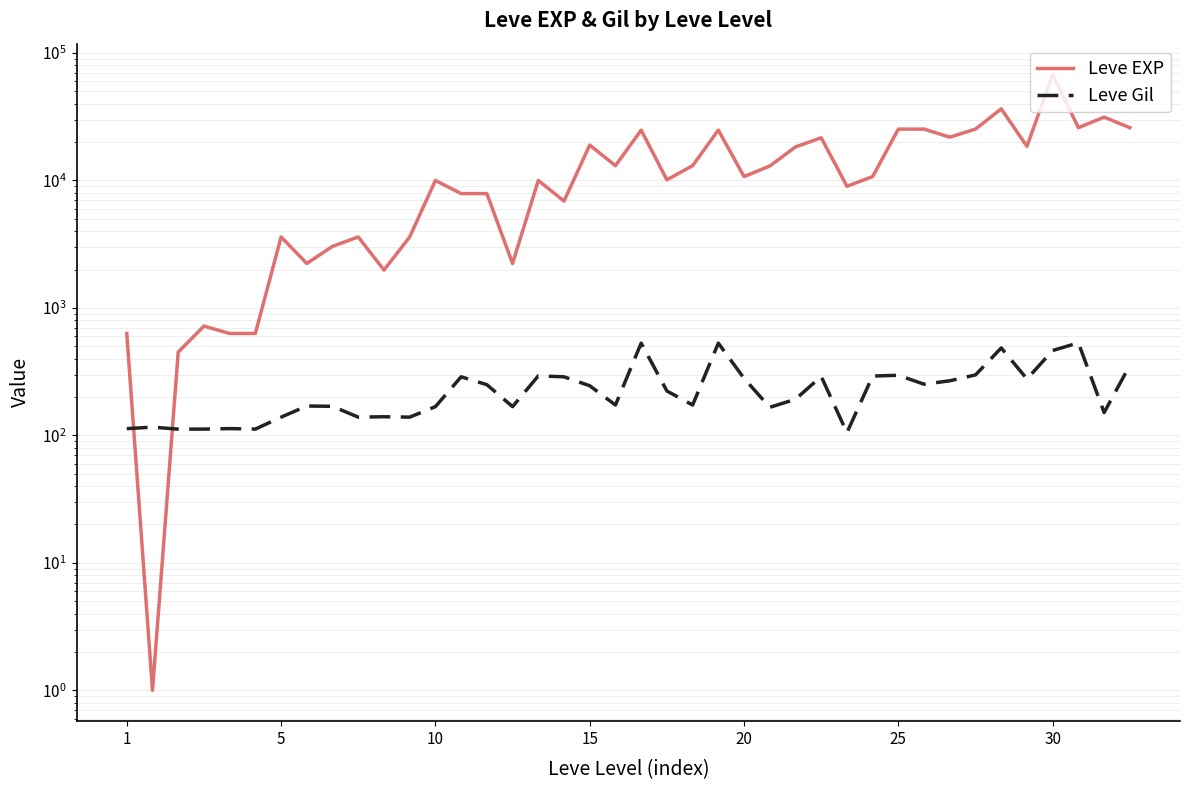

Reading left to right, transcribe all the data shown in this chart.

Leve EXP: 630	1	450	720	630	630	3600	2230	3040	3600	1980	3600	9990	7880	7880	2230	9990	6880	18910	13040	24790	10100	13040	24790	10710	12960	18290	21600	8990	10710	25250	25250	21830	25250	36390	18490	67730	25900	31330	25900
Leve Gil: 113	116	112	112	113	112	139	170	169	139	140	139	168	288	250	168	293	288	245	173	529	223	173	529	280	166	192	290	105	292	296	252	268	298	485	277	463	532	151	355